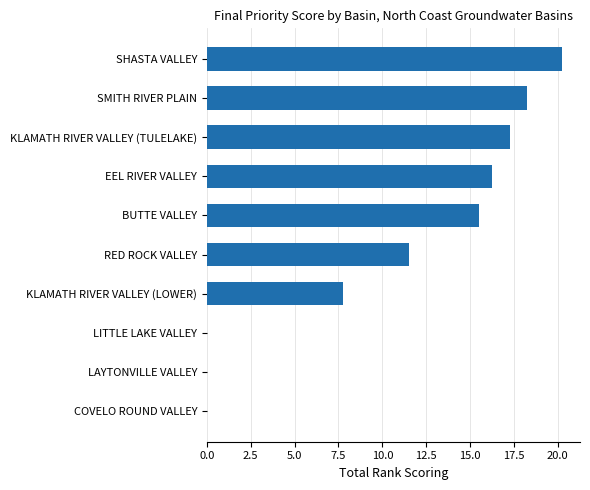

What is the sum of all values?

106.8